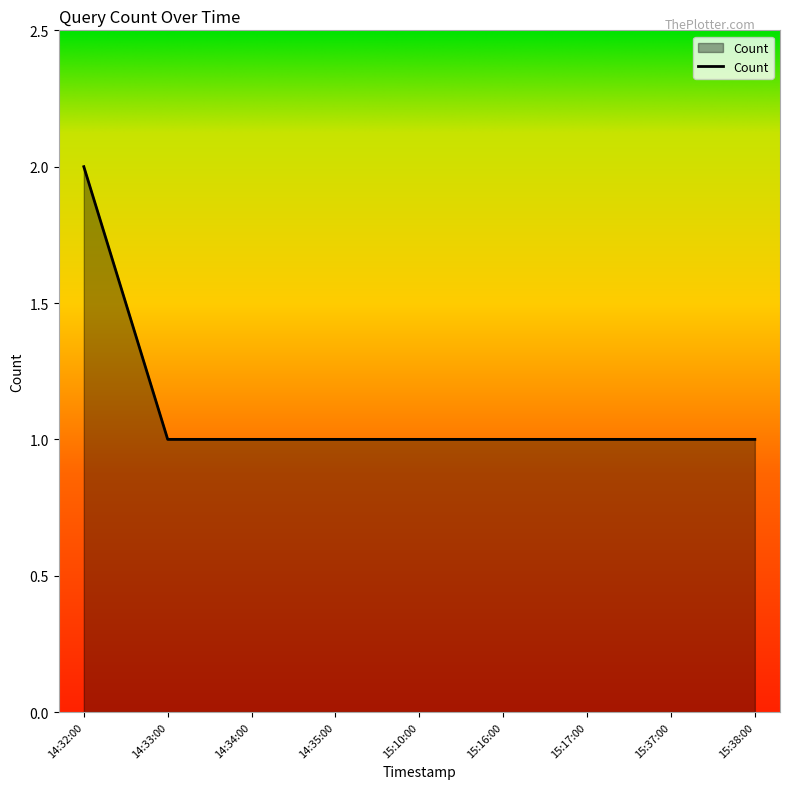

Which label corresponds to the largest value in the chart?

14:32:00